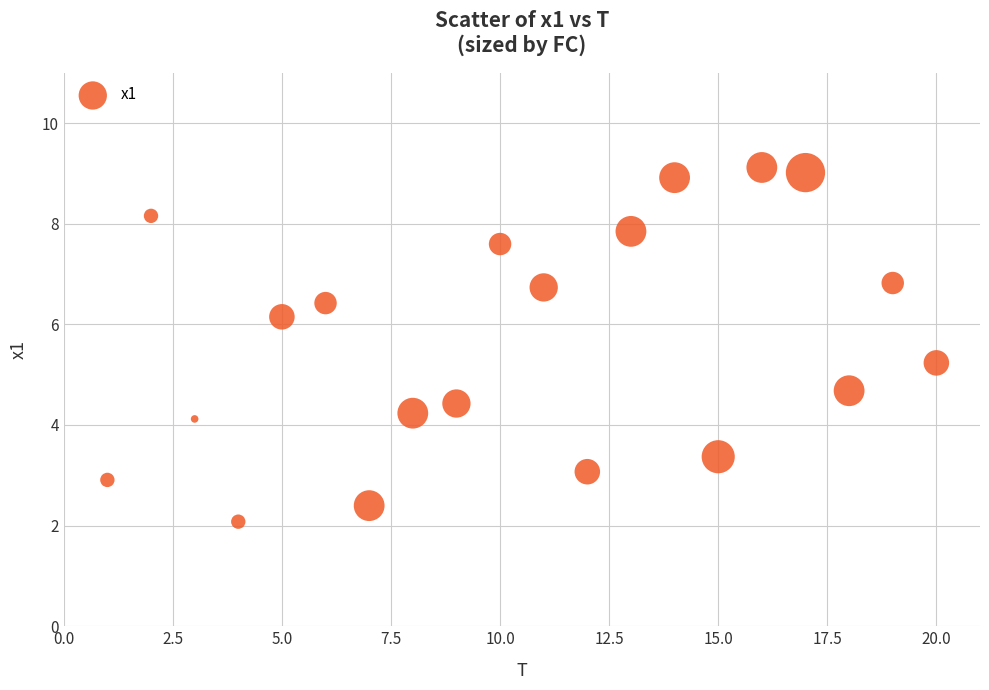

What is the range of X values (max minus min)?

19.0